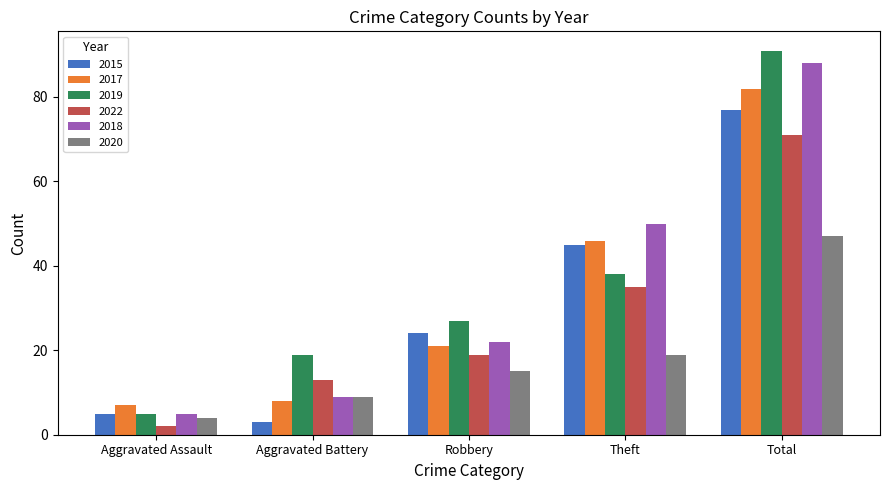

Reading left to right, what are all the values shown in this chart?

2015: Aggravated Assault=5	Aggravated Battery=3	Robbery=24	Theft=45	Total=77
2017: Aggravated Assault=7	Aggravated Battery=8	Robbery=21	Theft=46	Total=82
2019: Aggravated Assault=5	Aggravated Battery=19	Robbery=27	Theft=38	Total=91
2022: Aggravated Assault=2	Aggravated Battery=13	Robbery=19	Theft=35	Total=71
2018: Aggravated Assault=5	Aggravated Battery=9	Robbery=22	Theft=50	Total=88
2020: Aggravated Assault=4	Aggravated Battery=9	Robbery=15	Theft=19	Total=47